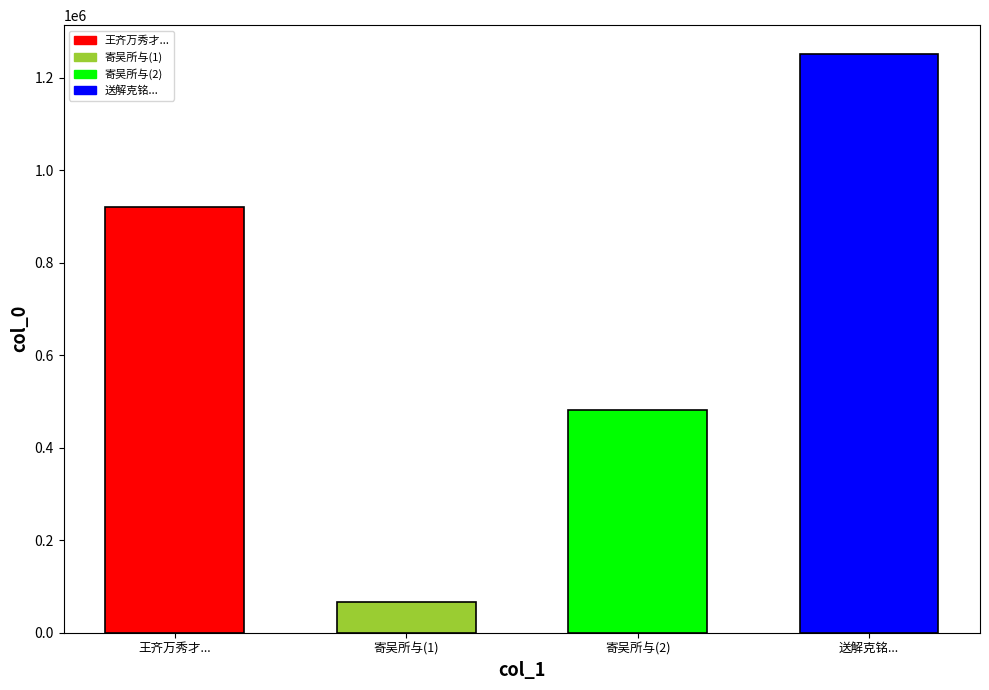

How many distinct data groups are displayed?

1